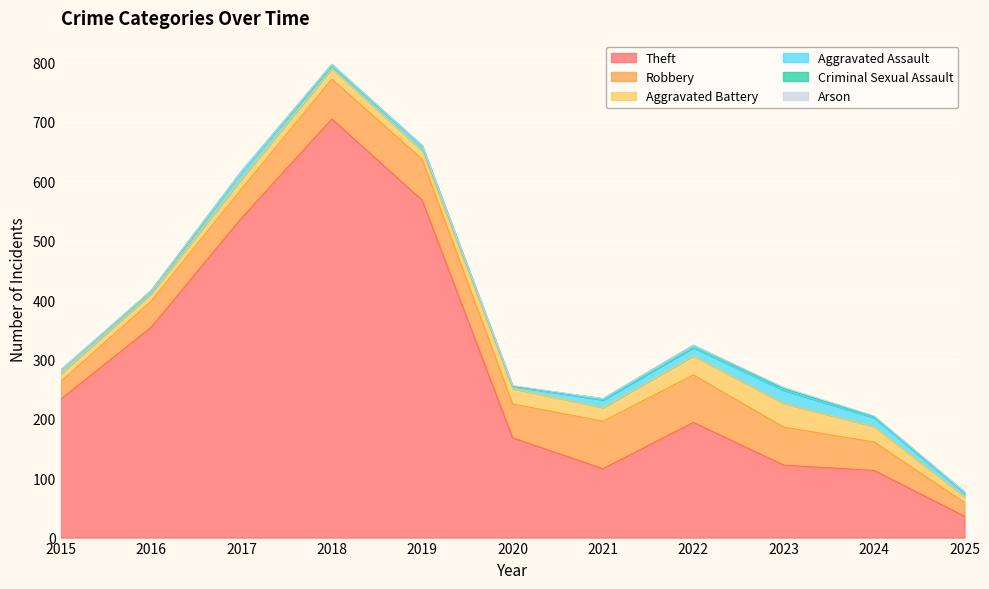

At which label does Theft first exceed 194?

2015